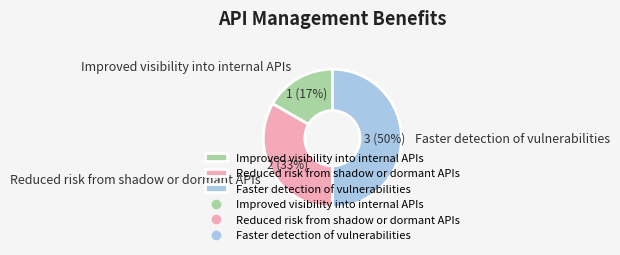

How many slices are in this pie chart?

3